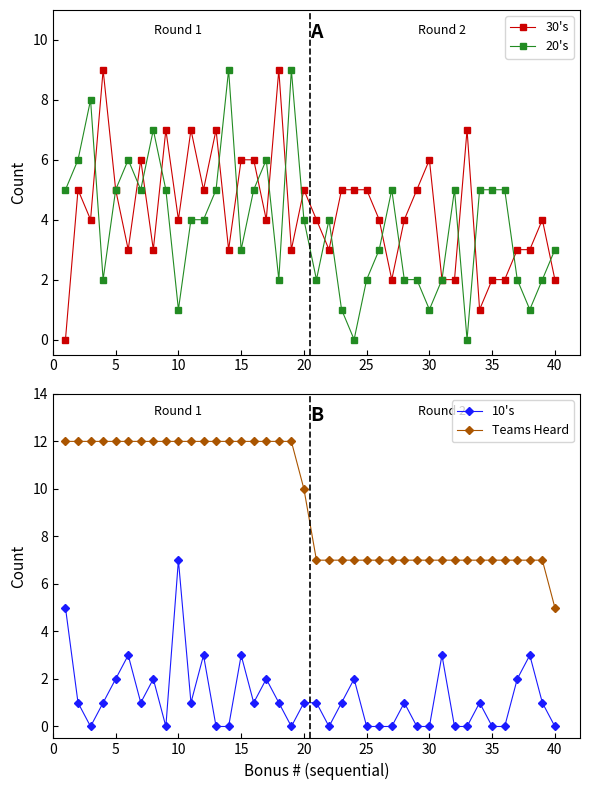

True or false: 10's and Teams Heard cross at least once.

False